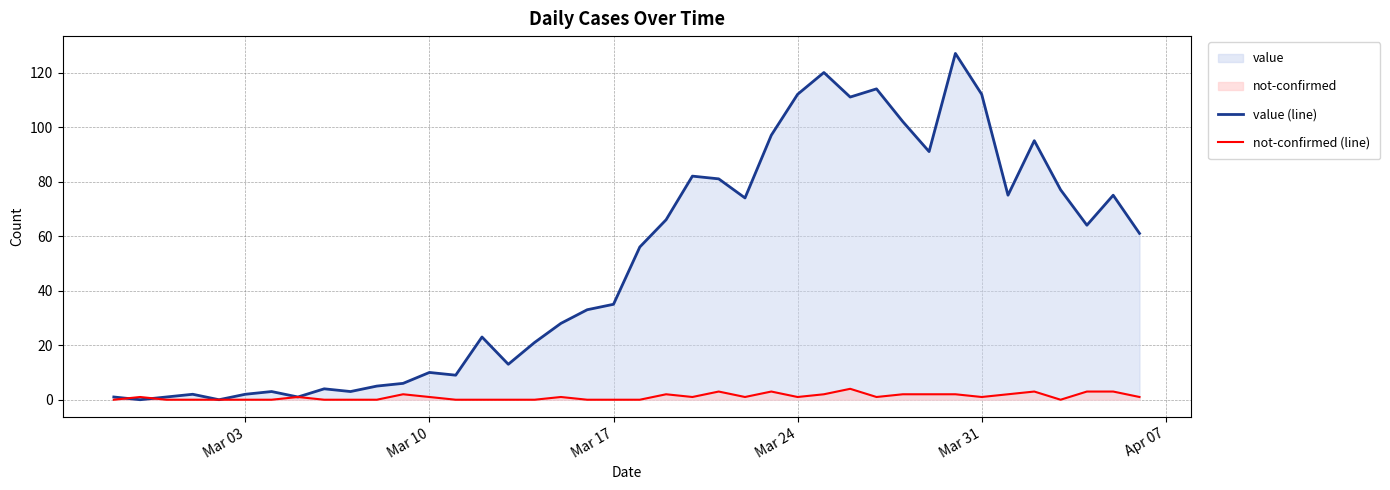

What are all the series names shown in the legend?

value (line), not-confirmed (line)